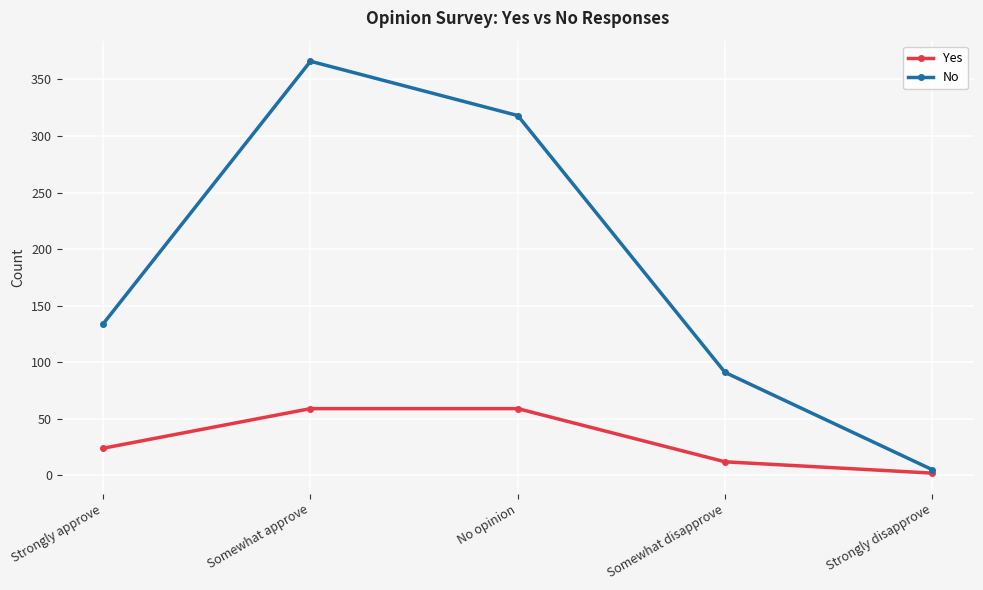

What is the sum of the Yes values at Somewhat disapprove and Strongly approve?

36